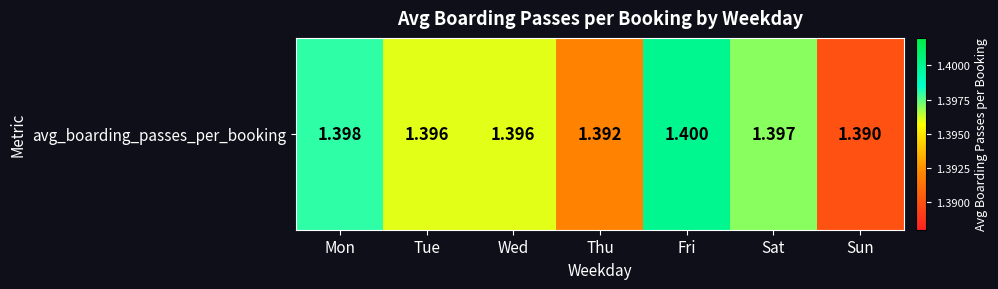

How many values are between 1 and 2?

7